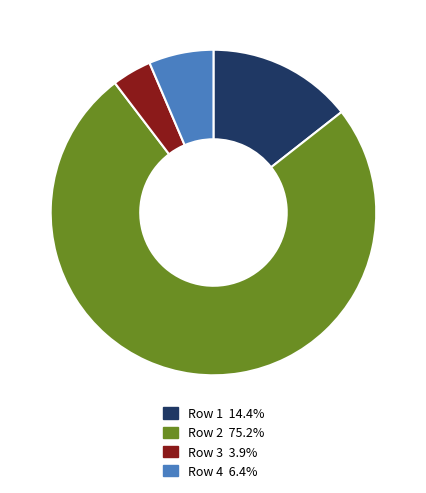

Is there a majority slice in this chart?

Yes